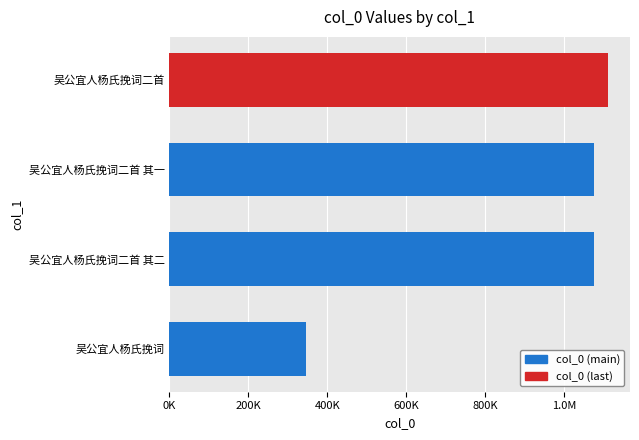

Are the bars horizontal?

Yes